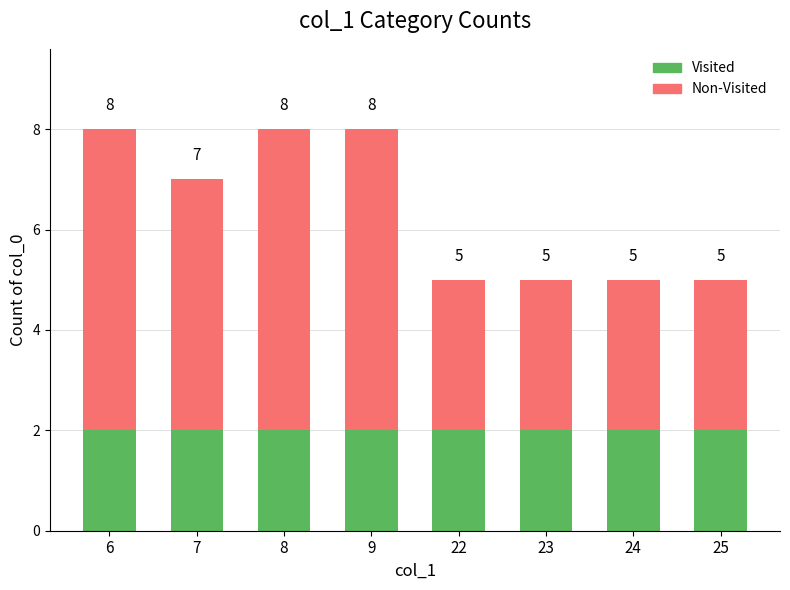

What is the total value across all series at 9?

8